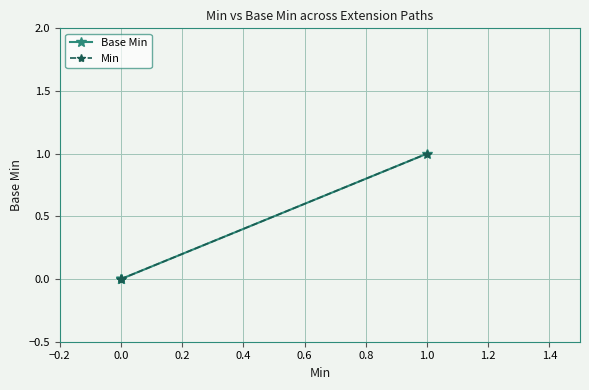

Rank the series at 0.0 from lowest to highest value.

Base Min, Min